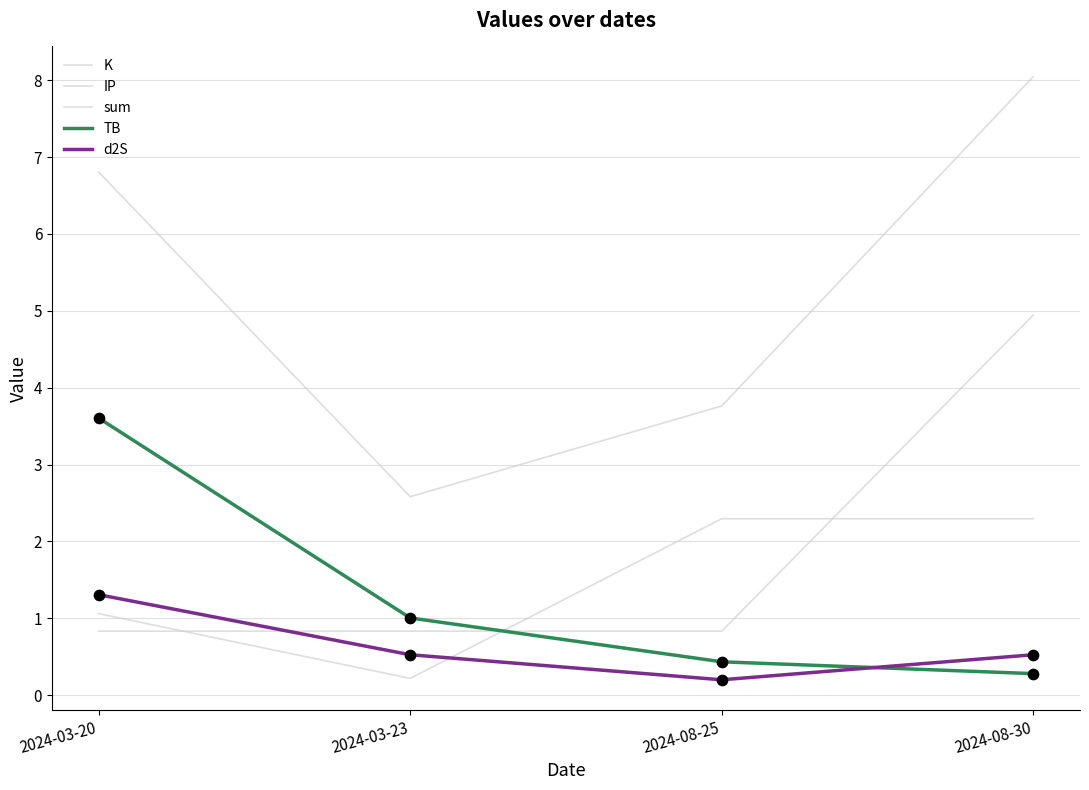

How many lines are shown in the chart?

5